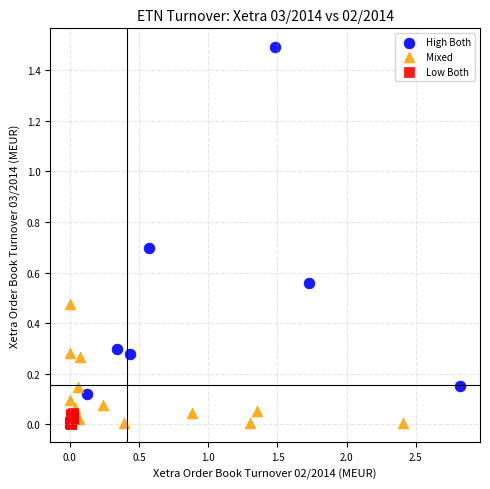

Which series reaches the maximum Y coordinate?

High Both